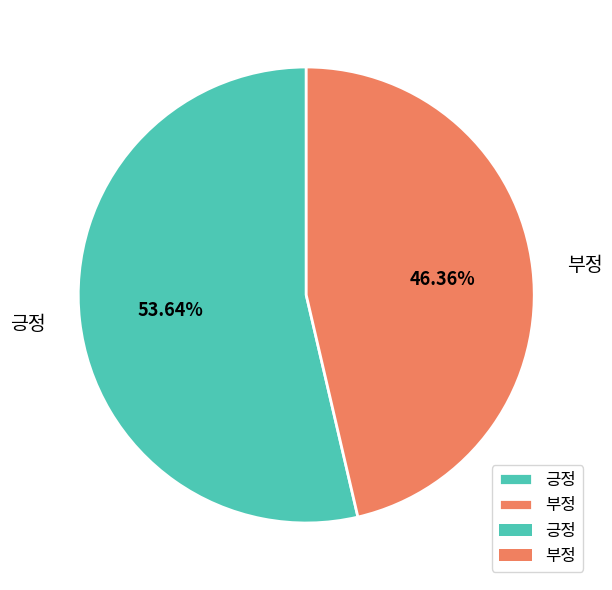

What percentage is the 부정 slice, to the nearest percent?

46%